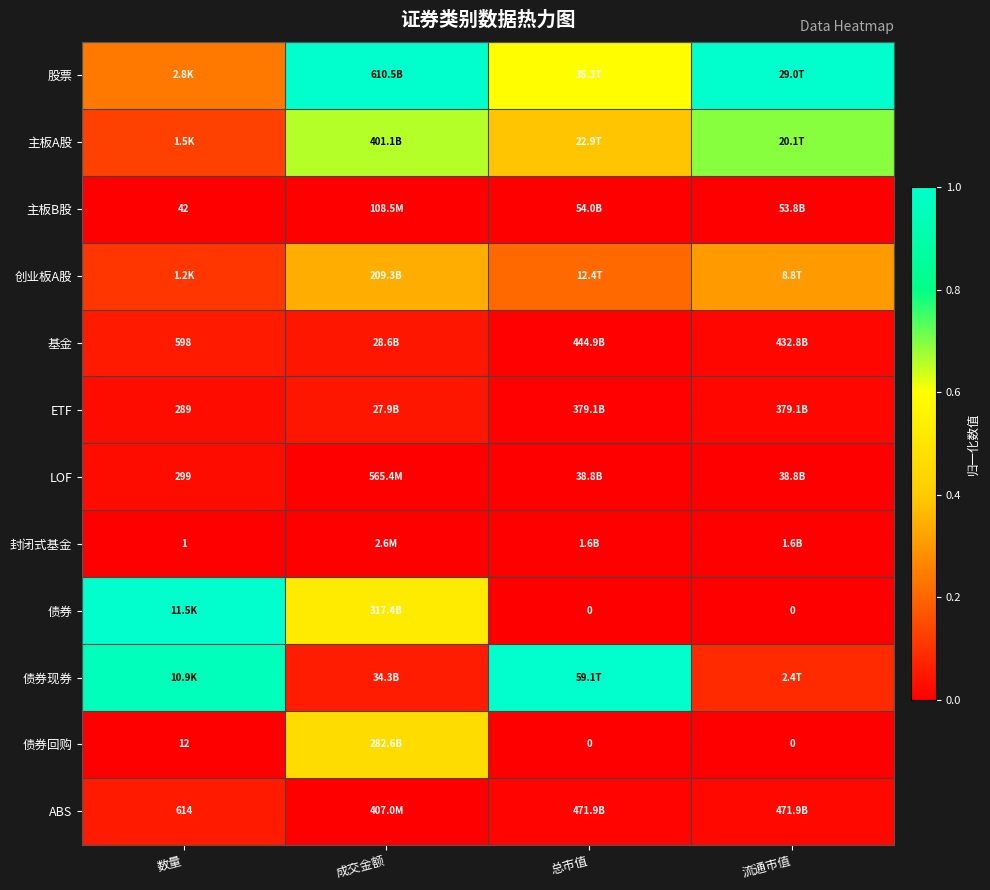

At how many categories does at least one series exceed 0?

4